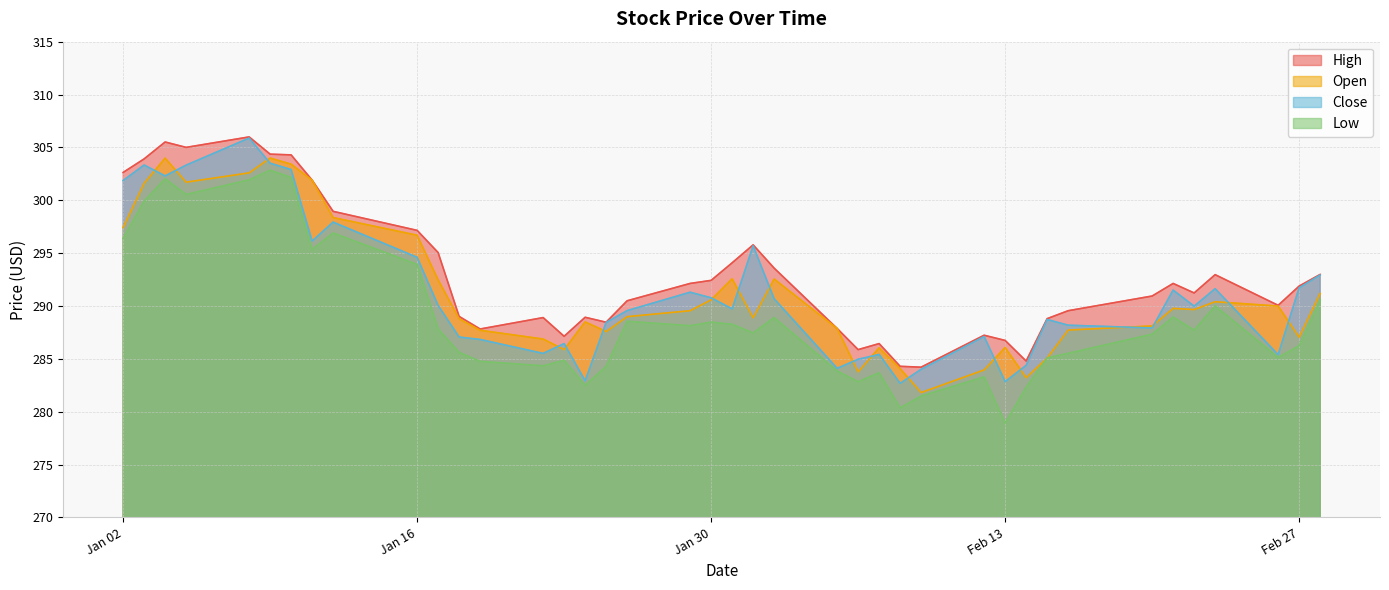

True or false: Open has more than 2 points higher than both neighbors.

True